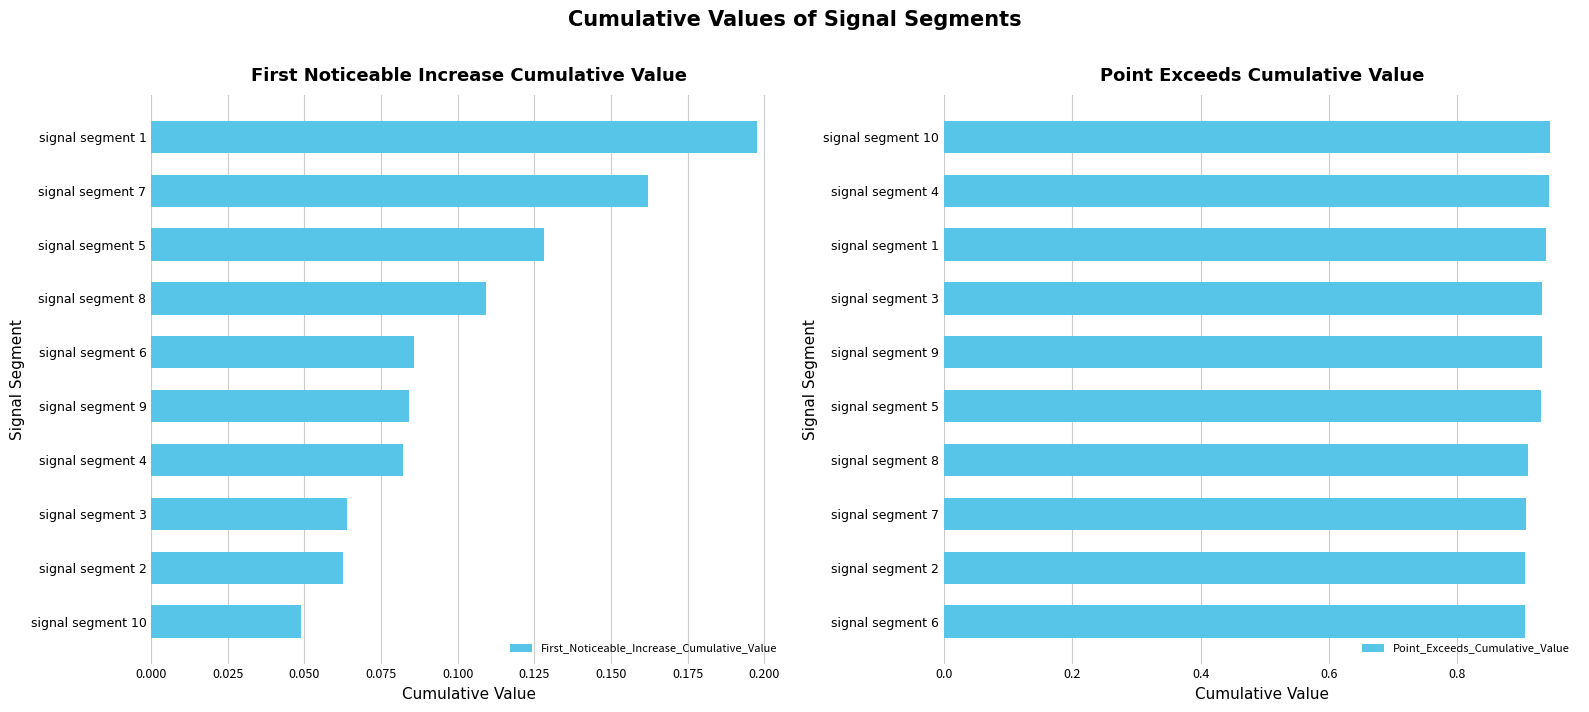

Reading right to left, what are all the values shown in this chart?

First_Noticeable_Increase_Cumulative_Value: 0.2	0.2	0.1	0.1	0.1	0.1	0.1	0.1	0.1	0.0
Point_Exceeds_Cumulative_Value: 0.9	0.9	0.9	0.9	0.9	0.9	0.9	0.9	0.9	0.9